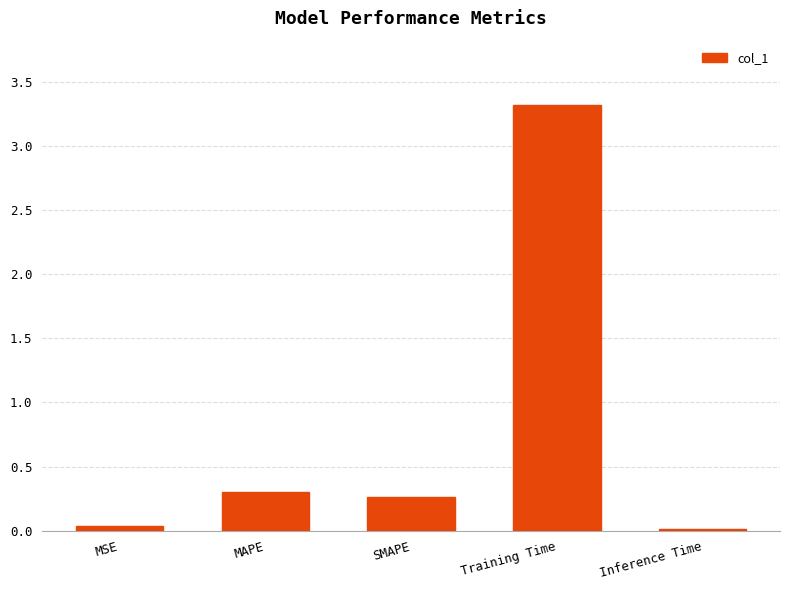

What is the sum of the values at SMAPE and Training Time?

3.6